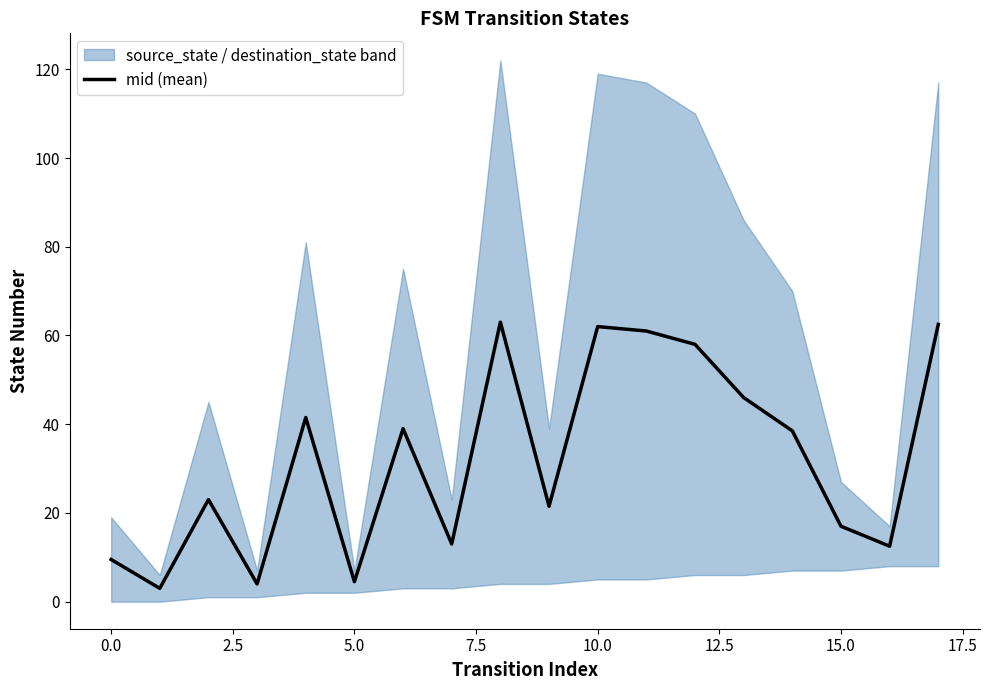

The value of mid (mean) at 10.0 is 62.0. True or false?

True